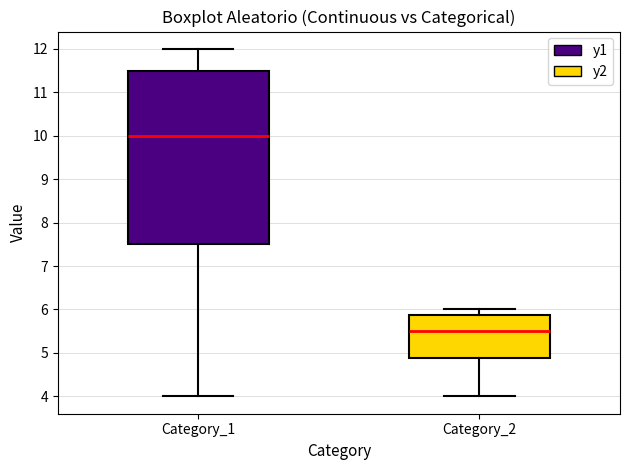

Where is the lower edge of the box for Category_1 on the y-axis? The values are not printed on the chart, so give them approximately, as read against the axis.

7.5